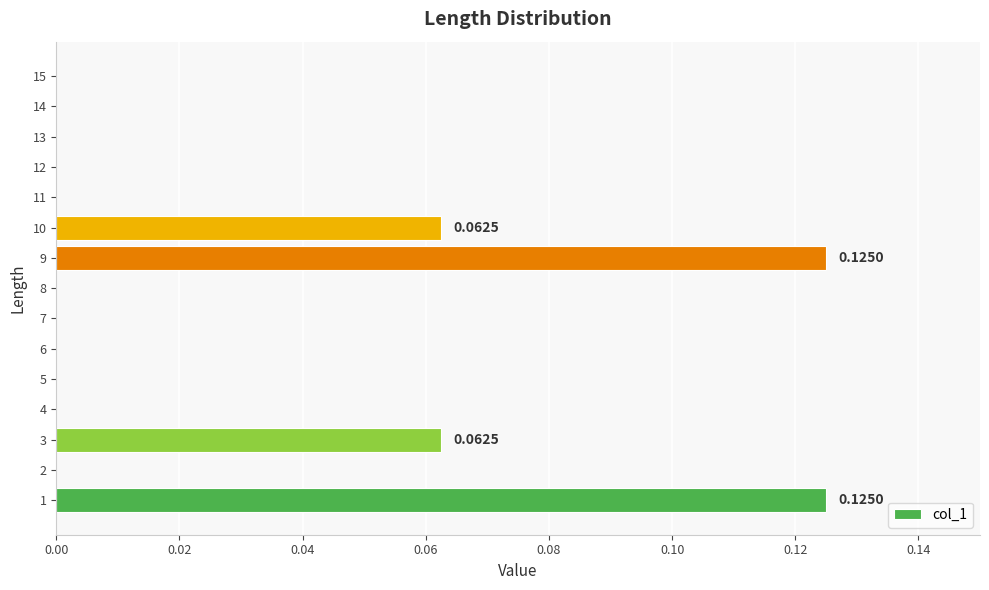

What is the sum of all values?

0.4